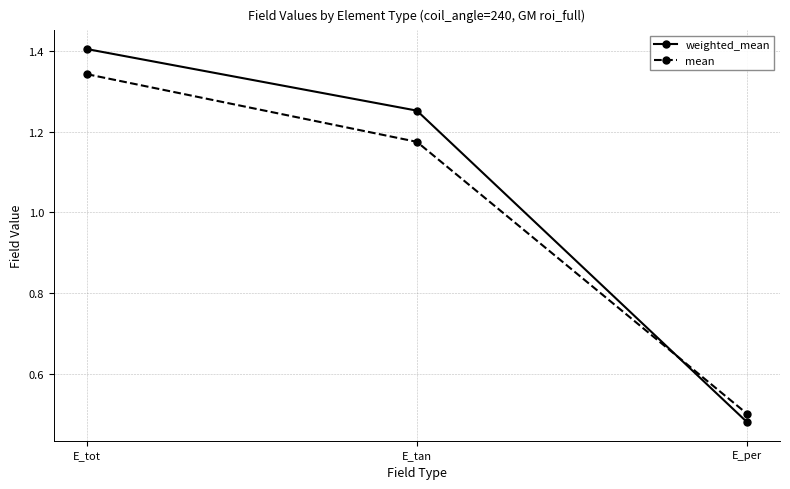

Is the value of weighted_mean at E_tan greater than the value of mean at E_per?

Yes